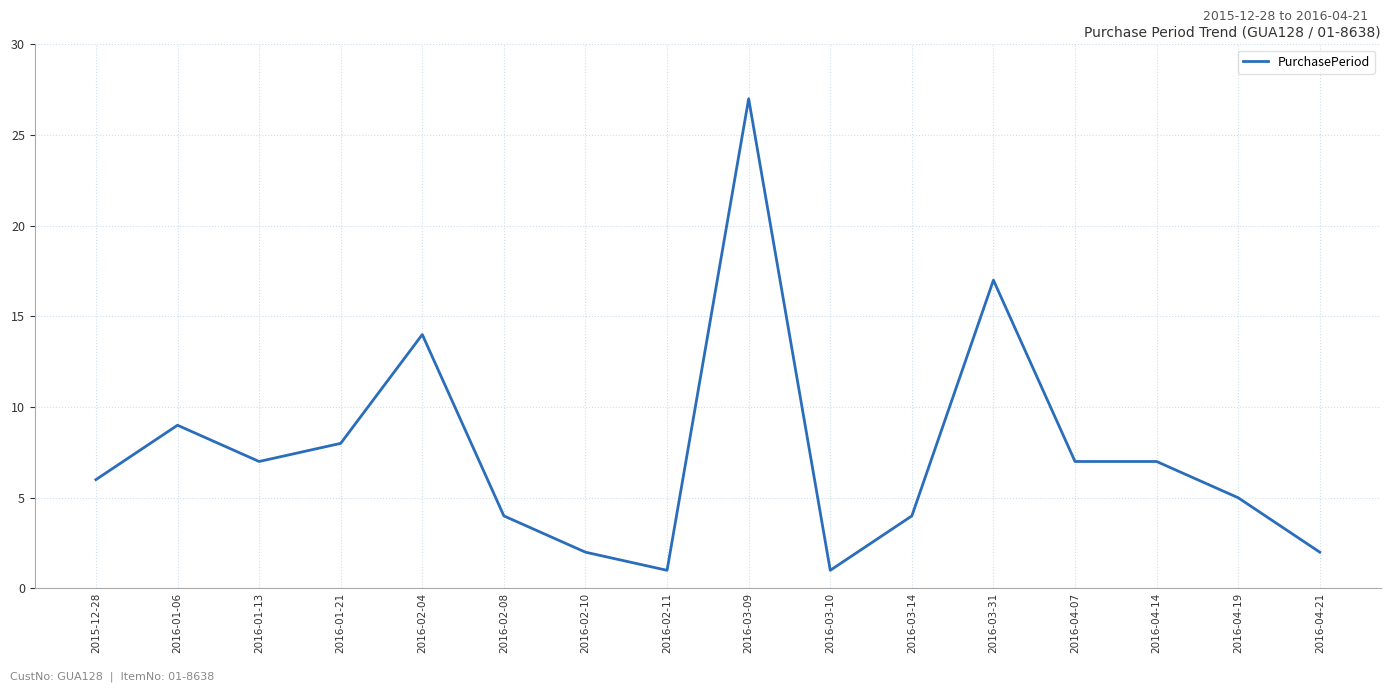

What is the change in value from 2016-02-08 to 2016-04-07?

+3